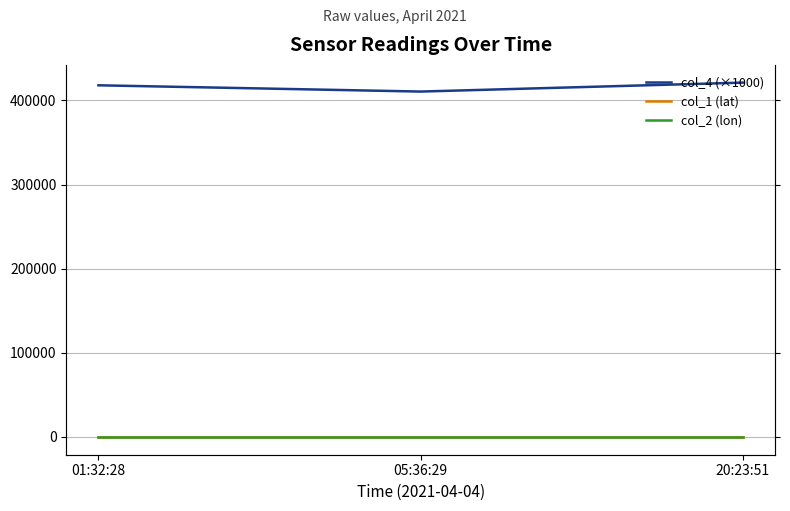

Between 01:32:28 and 05:36:29, which is larger?

01:32:28